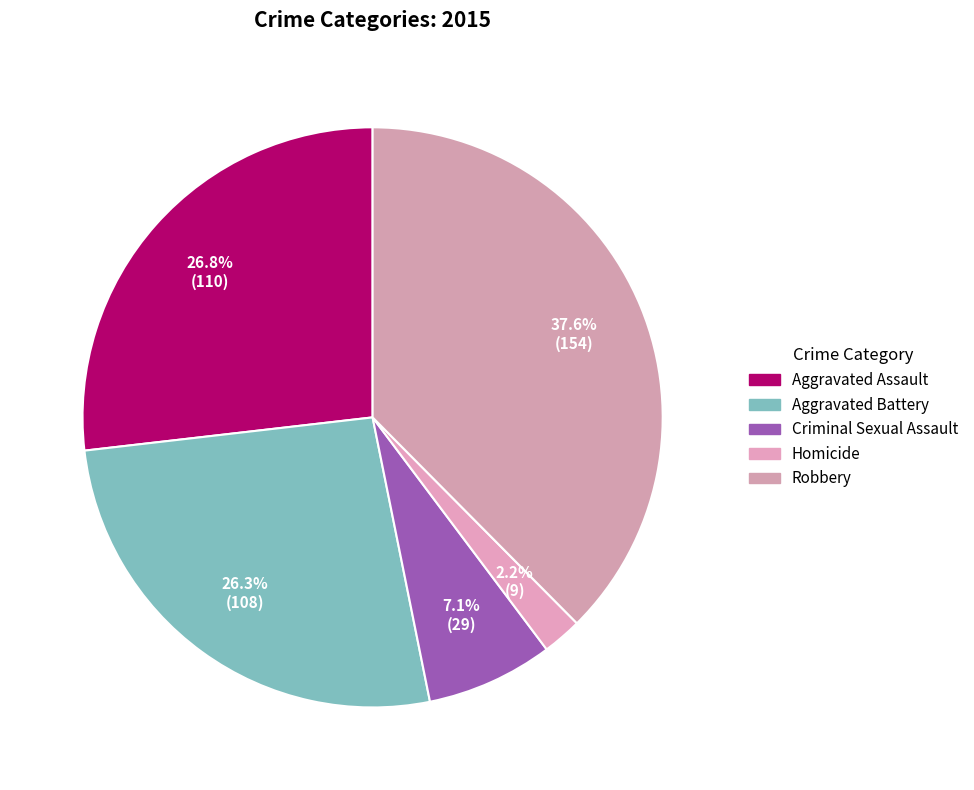

How many segments does this pie chart have?

5